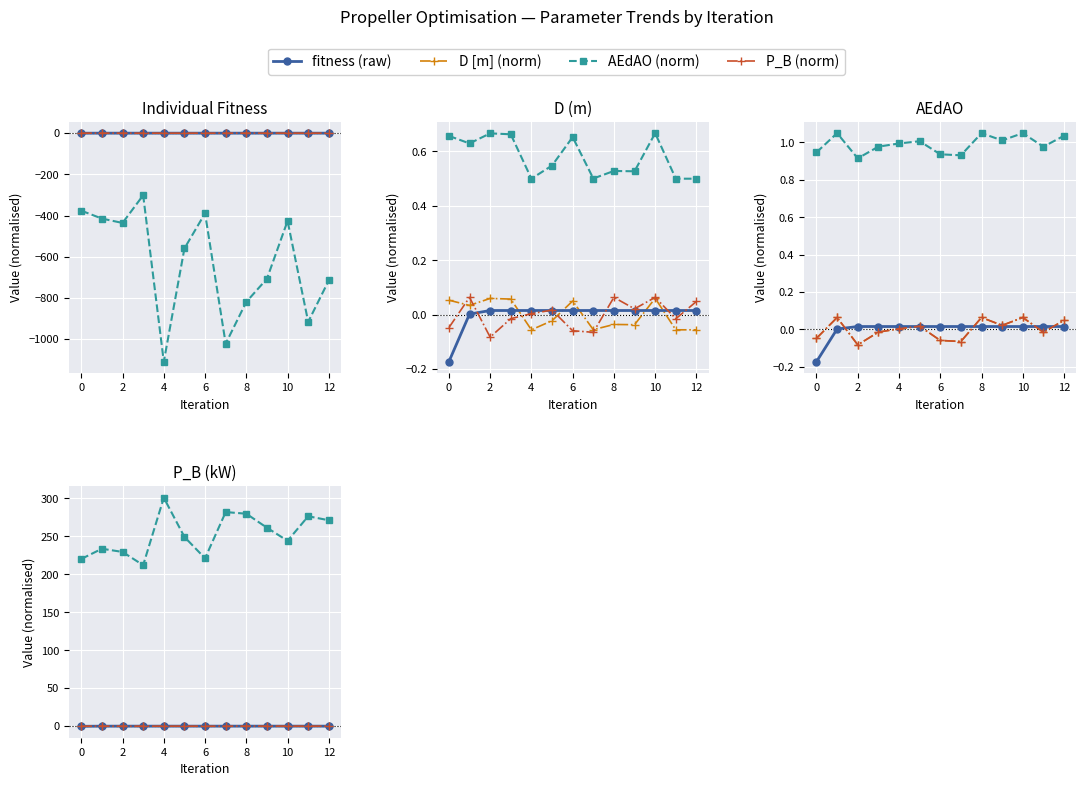

How many values in the AEdAO scaled series exceed 0?

7